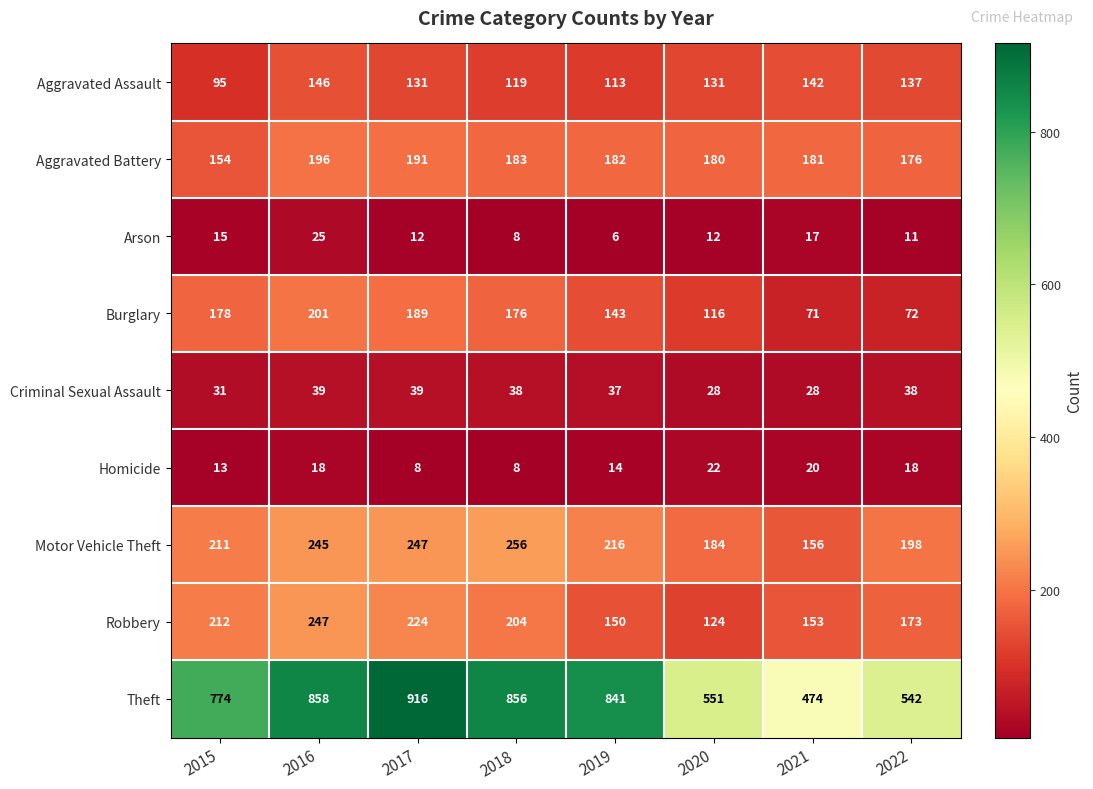

Is it true that Aggravated Assault equals 217 at 2017?

False